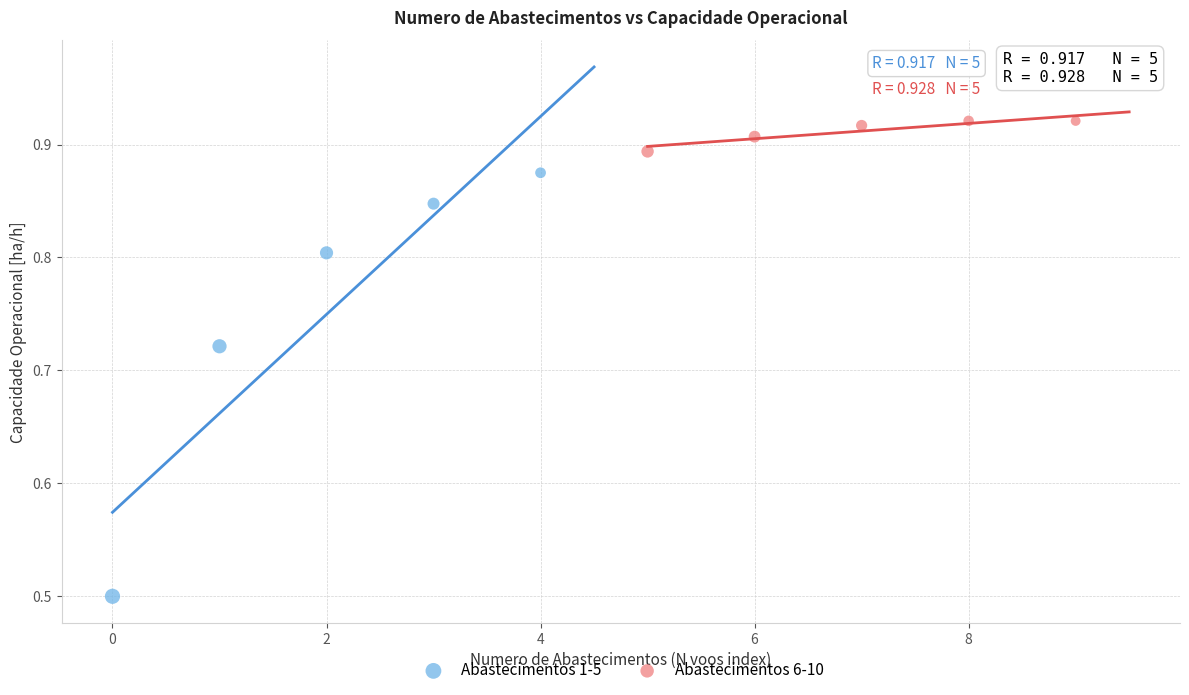

Which series has the widest spread of Y values?

Abastecimentos 1-5